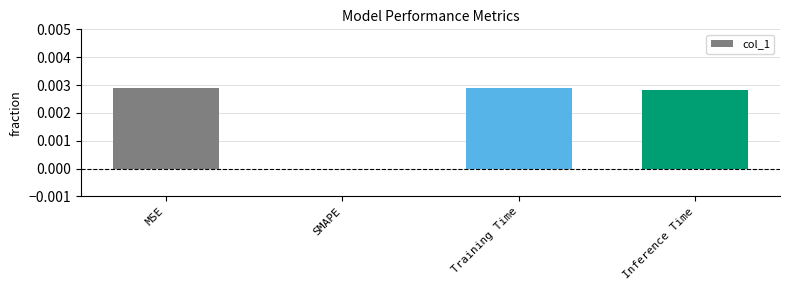

The value at MSE is 0.0. True or false?

True